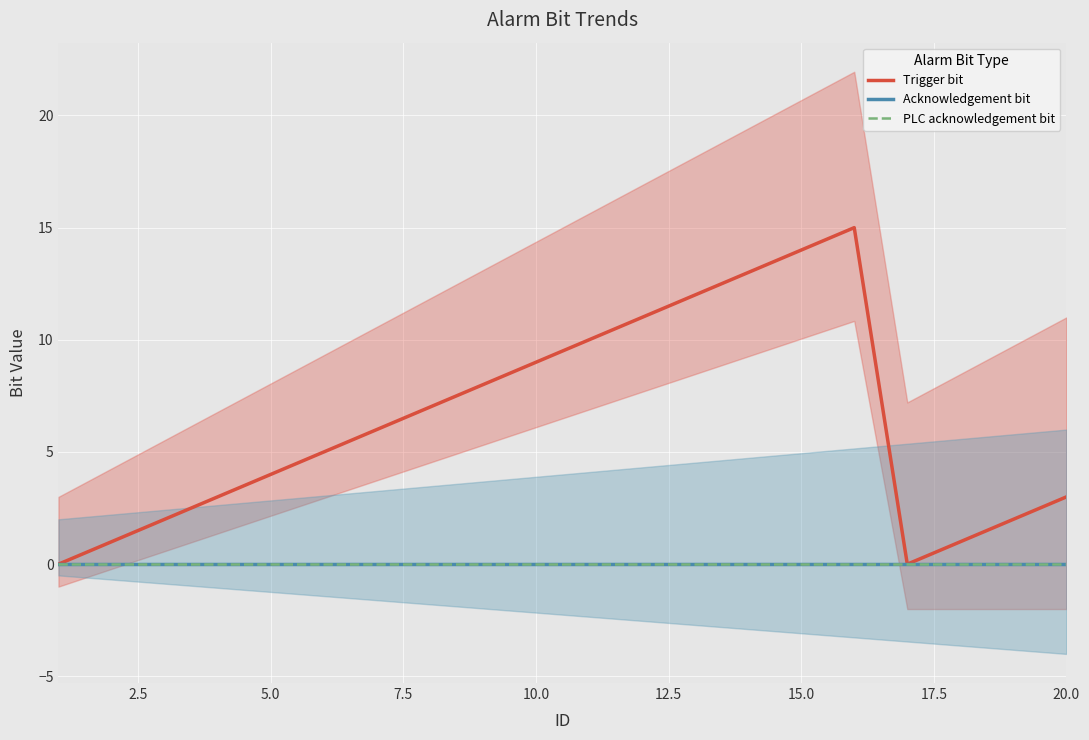

True or false: PLC acknowledgement bit and Acknowledgement bit cross at least once.

False